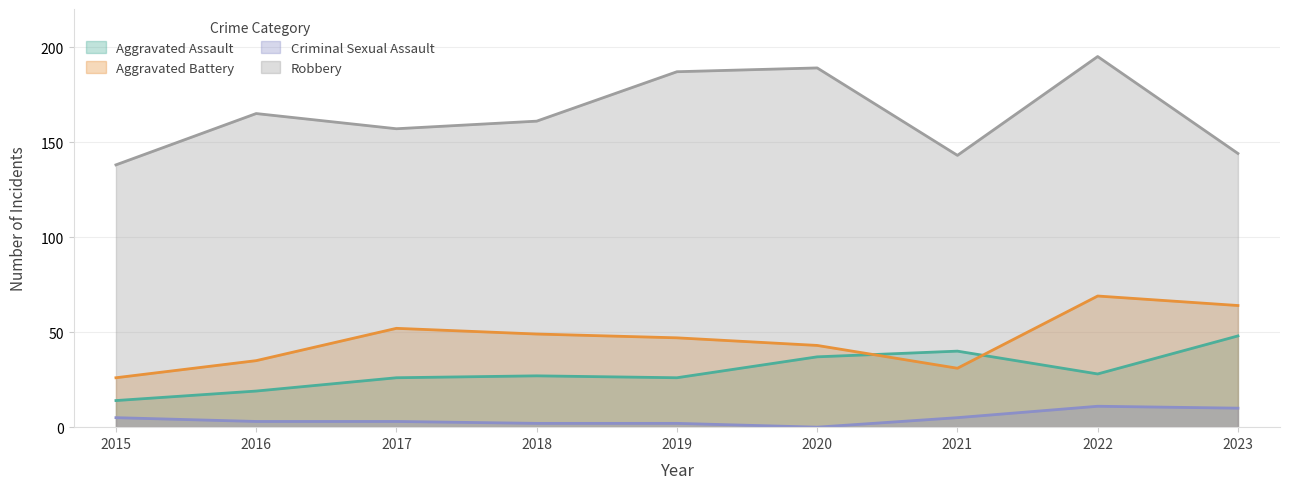

In Criminal Sexual Assault, how many points are lower than both neighbors (excluding endpoints)?

1